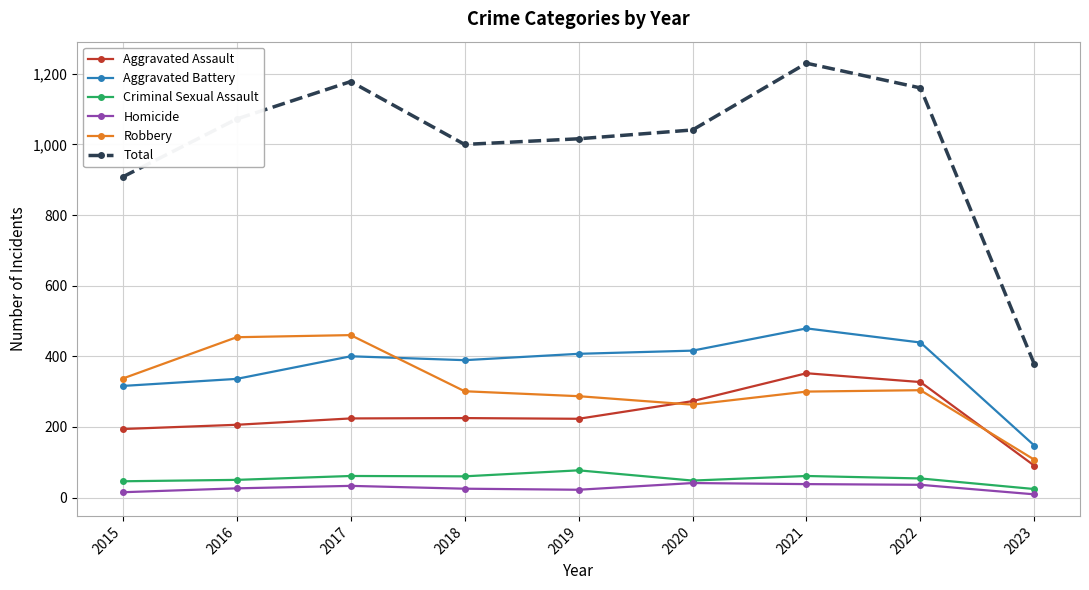

How many distinct data groups are displayed?

6